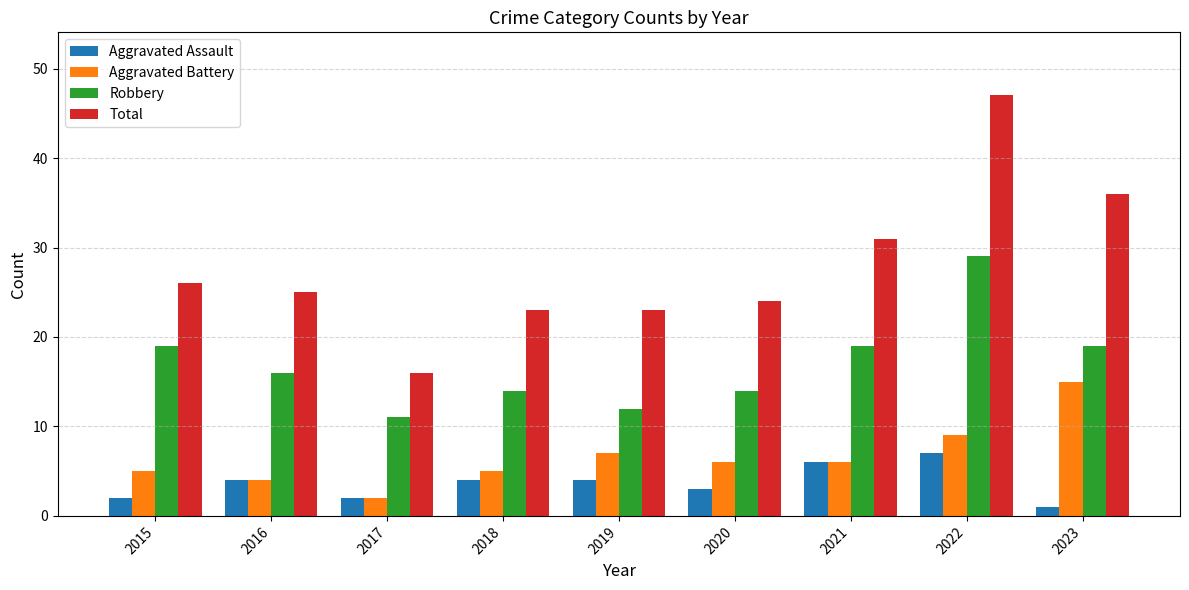

What is the approximate value of Aggravated Assault at 2023?

1